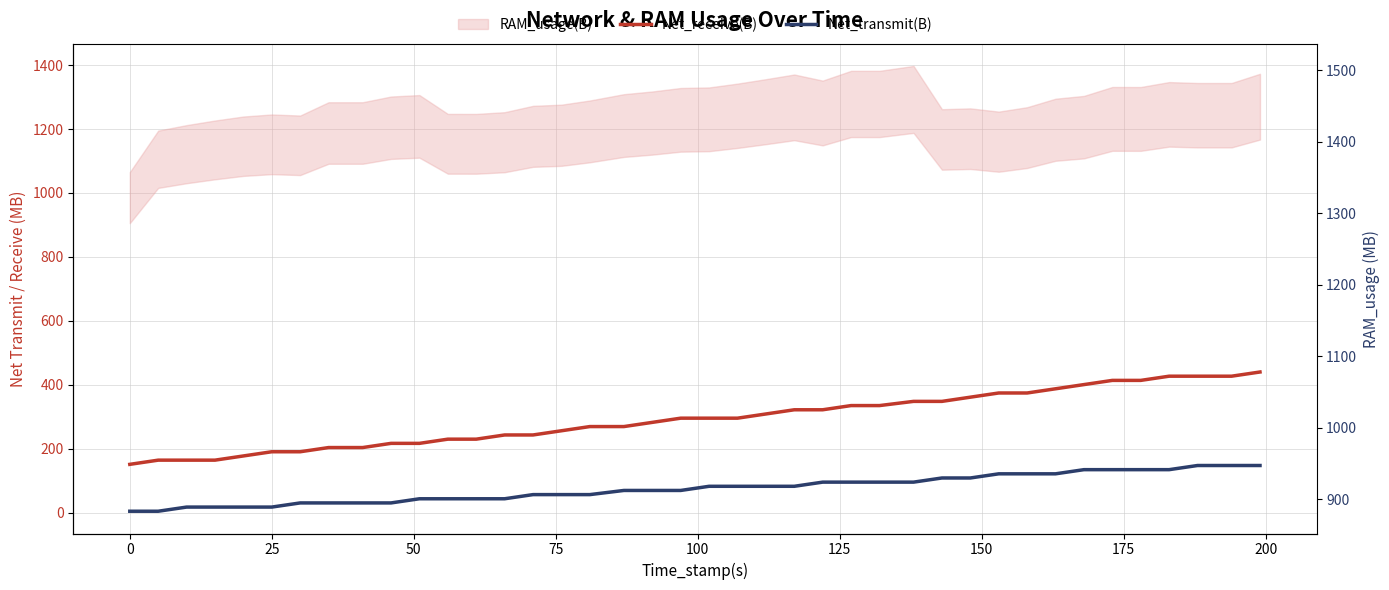

What is the sum of all Net_transmit(B) values?

3008.8